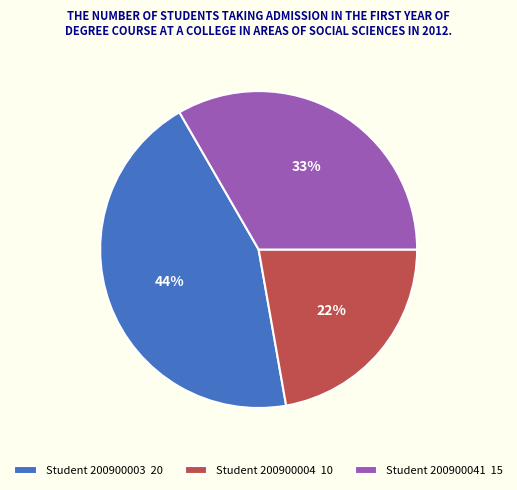

To the nearest percent, what portion does Student 200900041 15 represent?

33%